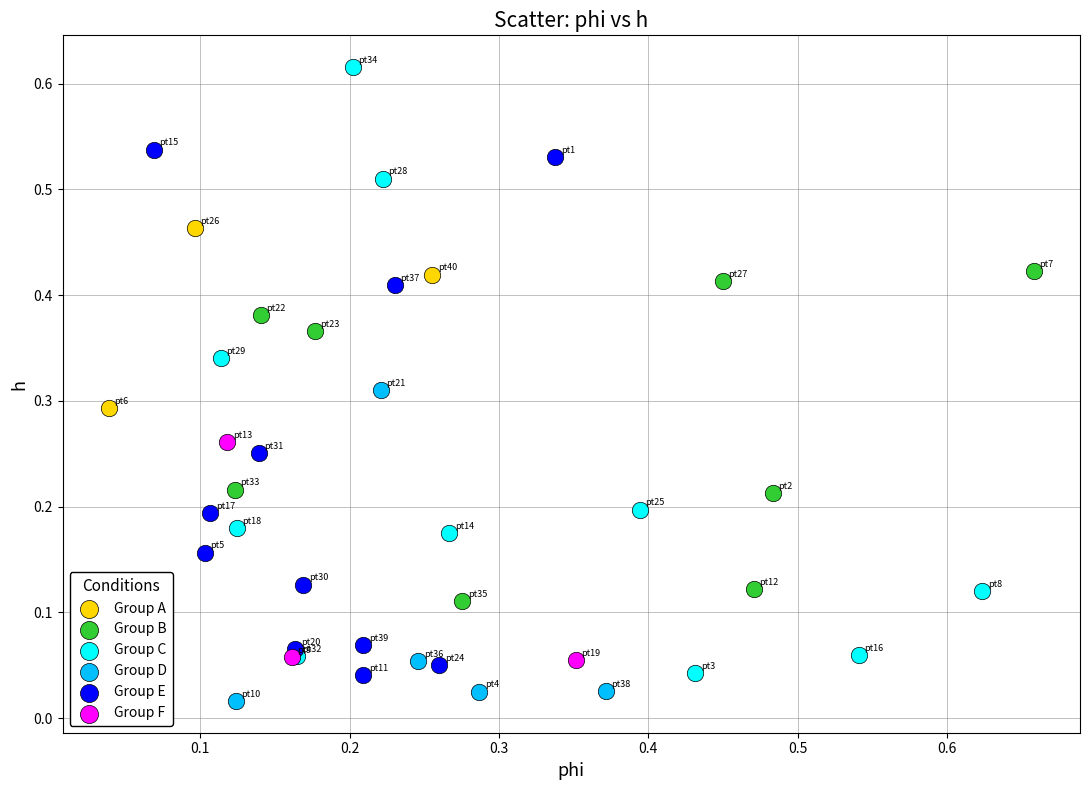

Which series has the largest Y range (max minus min)?

Group C